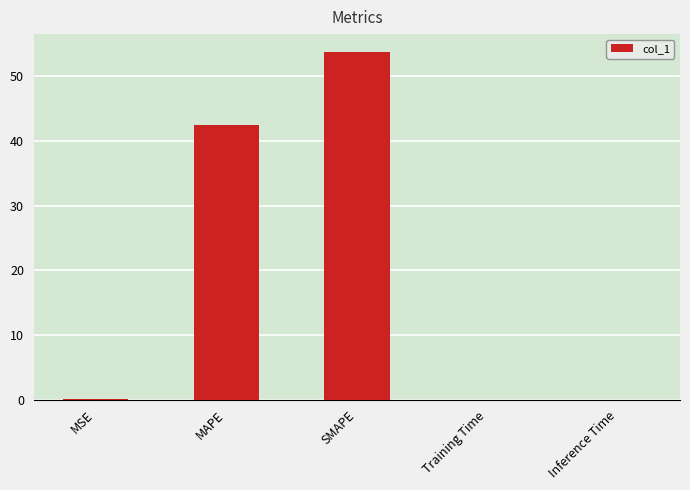

What is the maximum value shown in the chart?

53.9